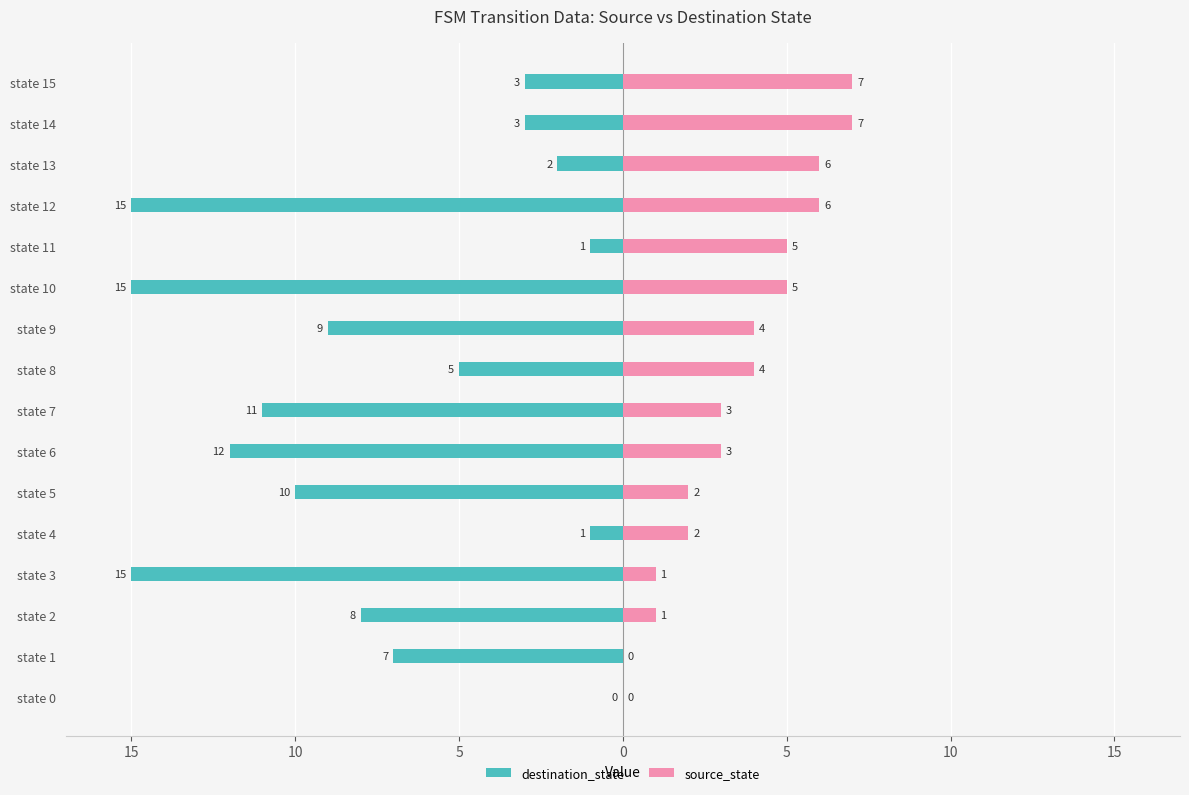

How many bars are there in total?

32